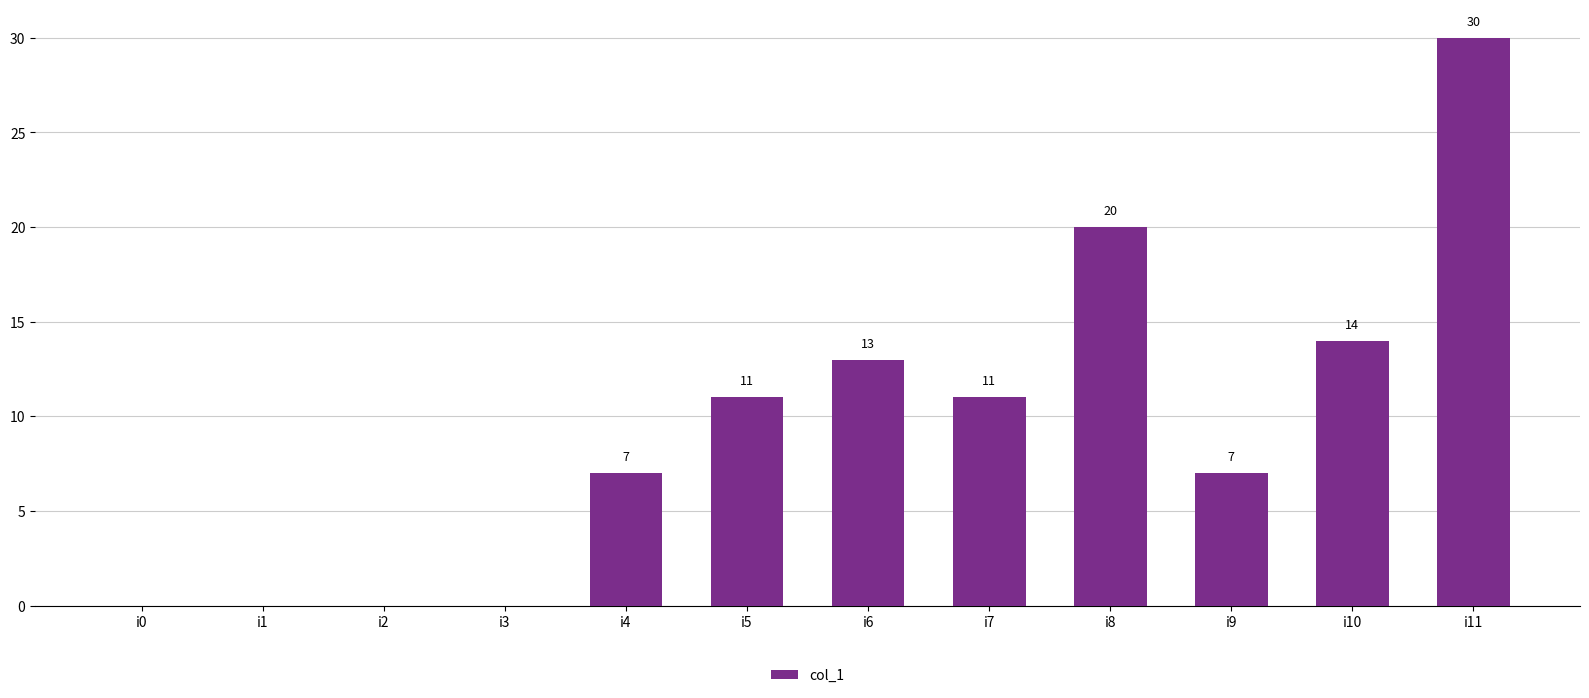

What value does the data have at i4?

7